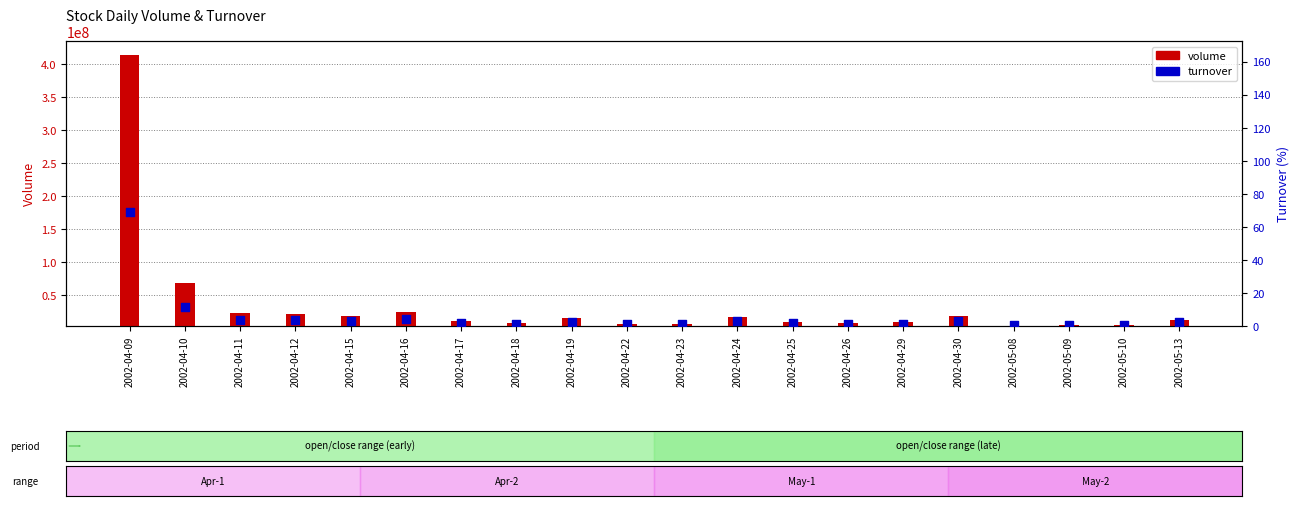

At how many categories does at least one series exceed 100595707?

1